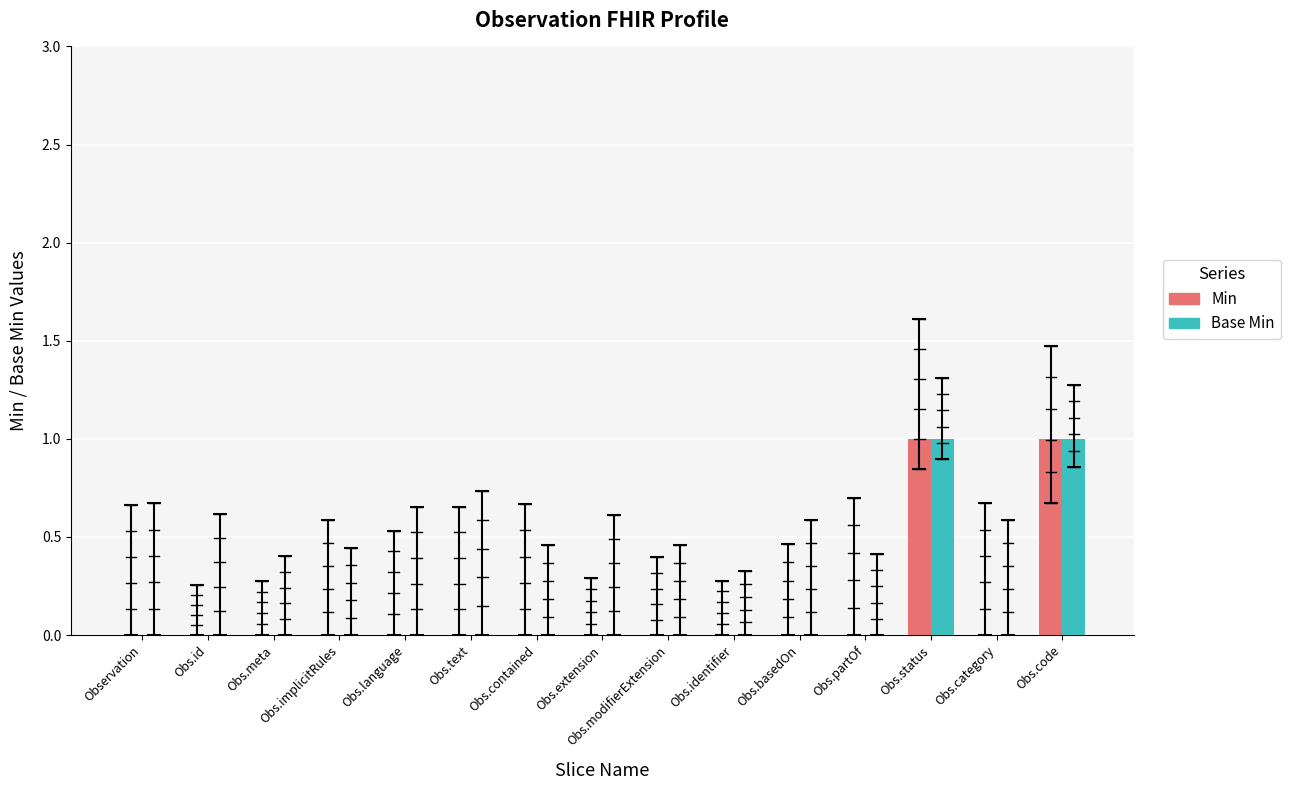

The value of Base Min at Obs.id is 1. True or false?

False